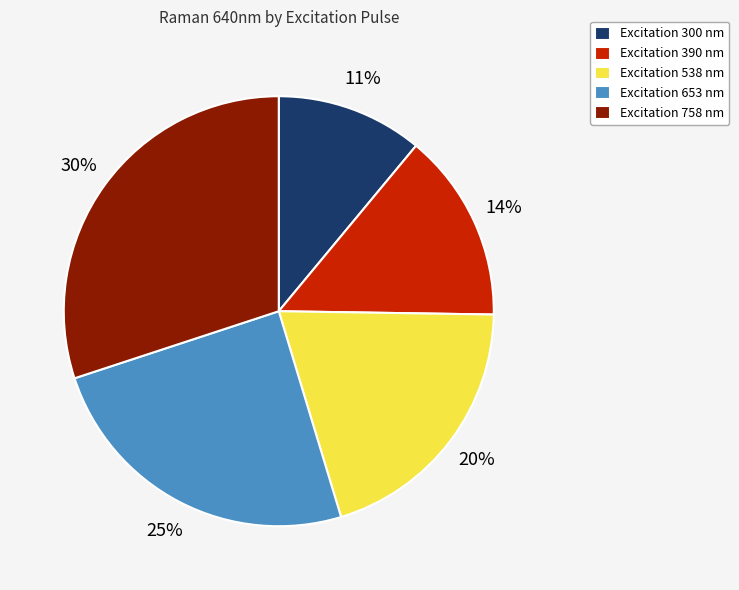

To the nearest percent, what percentage of the pie is Excitation 538 nm?

20%